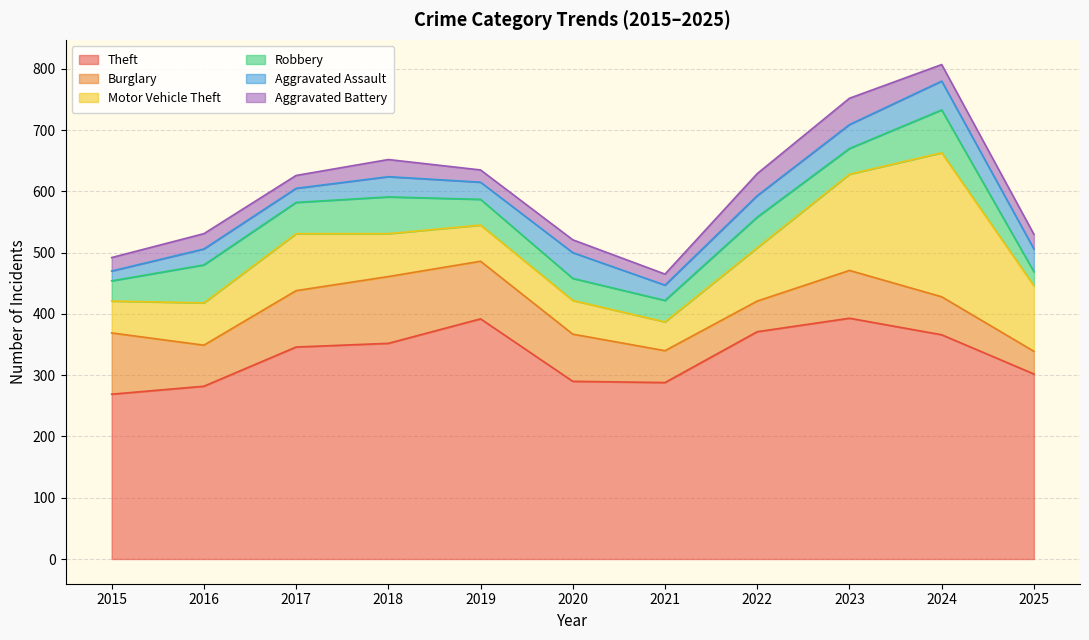

Reading left to right, extract all data points from this chart.

Theft: 2015=269	2016=282	2017=346	2018=352	2019=392	2020=290	2021=288	2022=371	2023=393	2024=366	2025=302
Burglary: 2015=100	2016=67	2017=92	2018=109	2019=94	2020=77	2021=52	2022=50	2023=78	2024=62	2025=37
Motor Vehicle Theft: 2015=52	2016=69	2017=93	2018=70	2019=59	2020=55	2021=47	2022=87	2023=157	2024=235	2025=107
Robbery: 2015=33	2016=62	2017=51	2018=60	2019=42	2020=36	2021=35	2022=50	2023=42	2024=70	2025=23
Aggravated Assault: 2015=16	2016=26	2017=23	2018=33	2019=28	2020=42	2021=25	2022=35	2023=39	2024=47	2025=37
Aggravated Battery: 2015=22	2016=25	2017=21	2018=28	2019=20	2020=21	2021=18	2022=36	2023=43	2024=27	2025=24